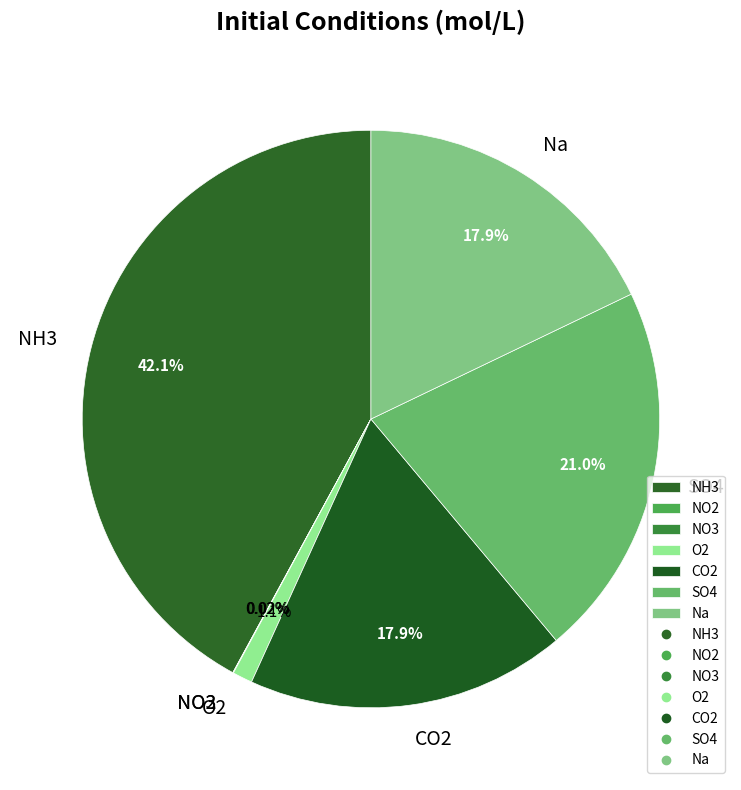

Combined, do Na and SO4 account for over 50%?

No